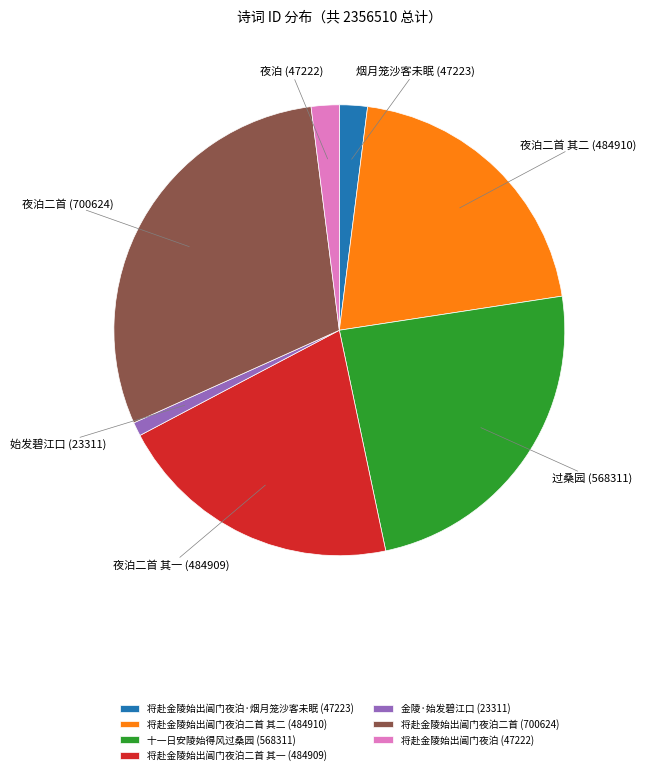

What is the smallest slice in the pie chart?

金陵·始发碧江口 (23311)